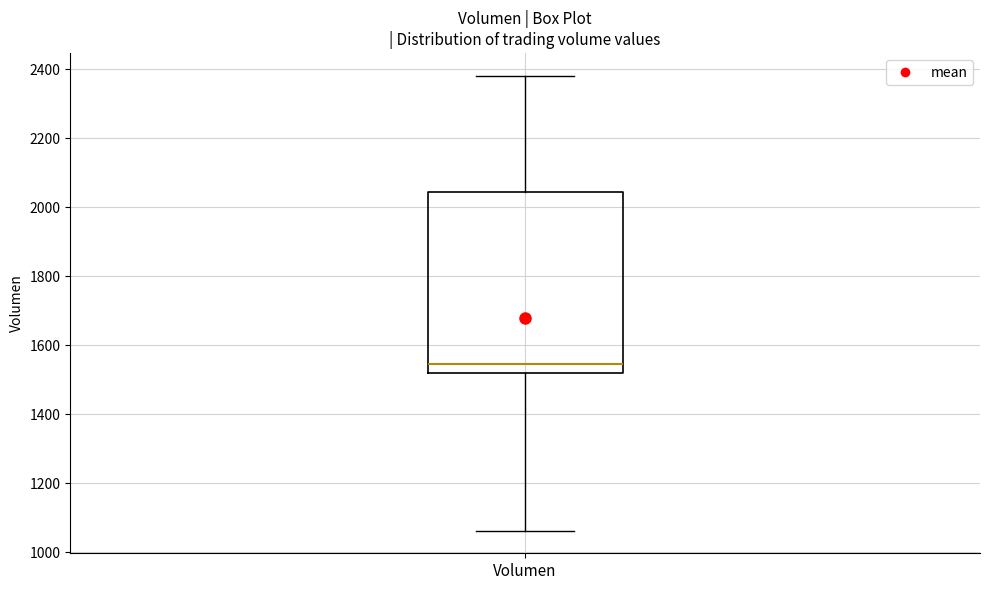

Read this box plot against the y-axis: the position of the median line, the range covered by the box, and the ends of both whiskers. The values are not printed on the chart, so give them approximately, as read against the axis.

median 1540, box 1520 to 2040, whiskers 1060 to 2380